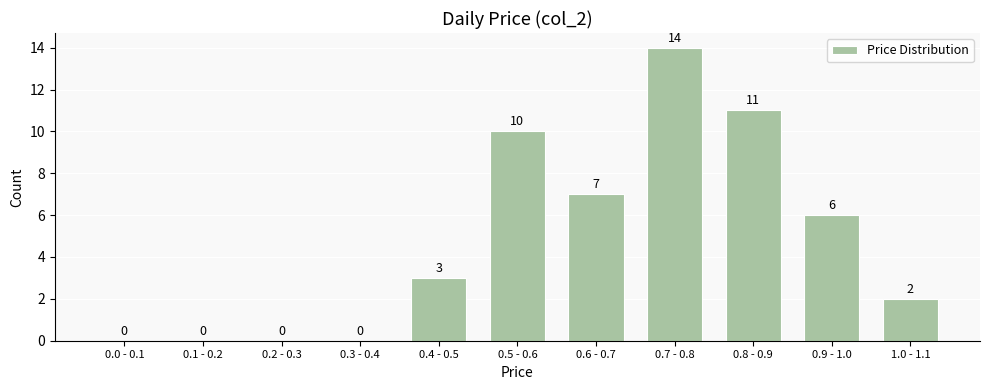

Reading left to right, list all the values displayed in this chart.

0.0 - 0.1=0	0.1 - 0.2=0	0.2 - 0.3=0	0.3 - 0.4=0	0.4 - 0.5=3	0.5 - 0.6=10	0.6 - 0.7=7	0.7 - 0.8=14	0.8 - 0.9=11	0.9 - 1.0=6	1.0 - 1.1=2